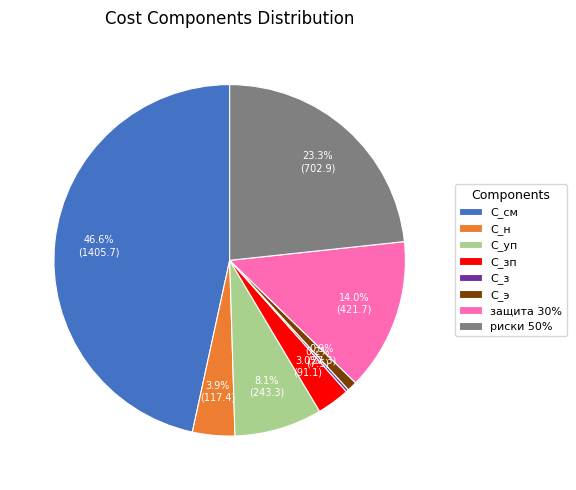

What is the largest slice in the pie chart?

С_см